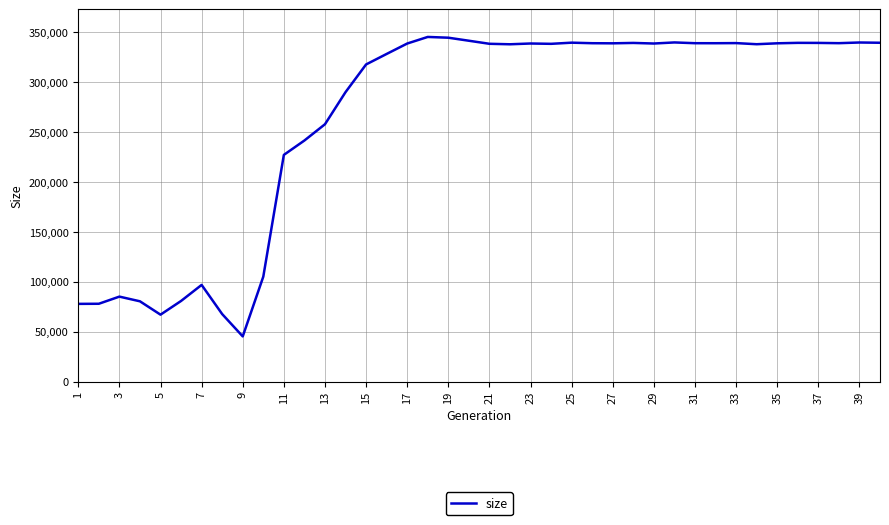

What is the maximum value shown in the chart?

345426